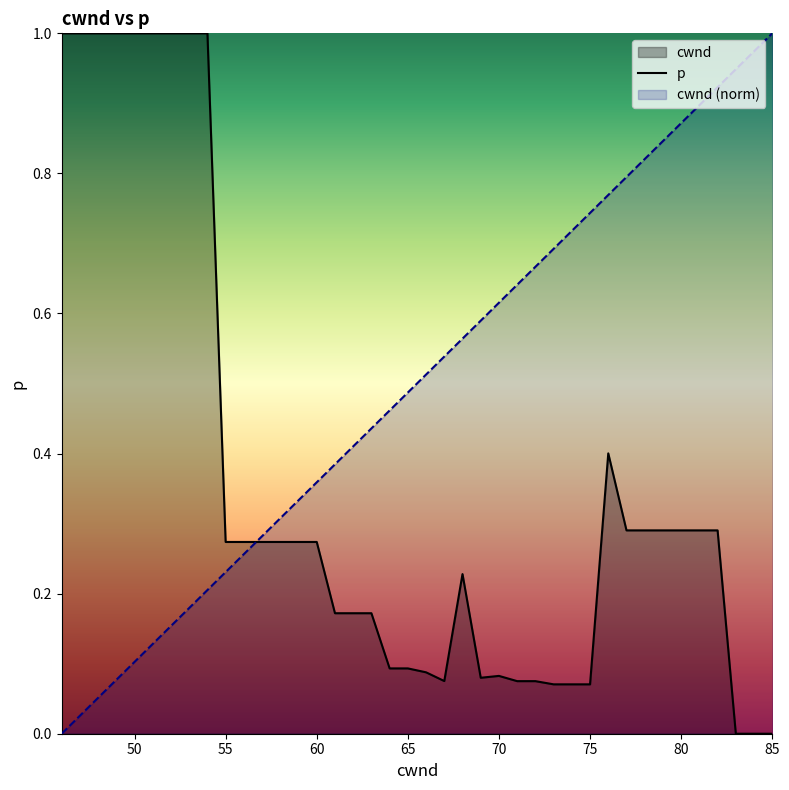

The p series shows 0.0 at 85. True or false?

True